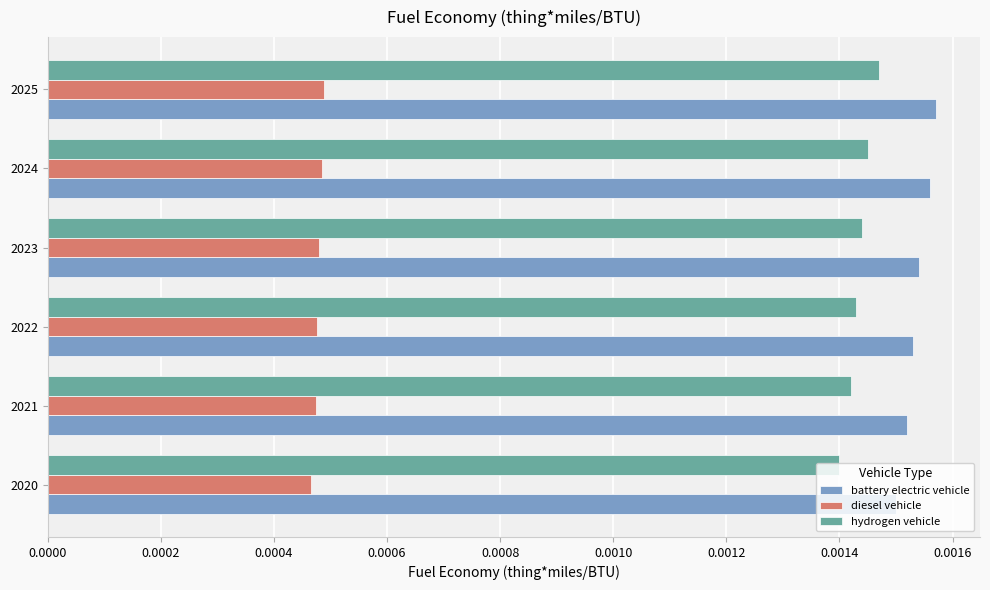

At how many categories does at least one series exceed 0?

6